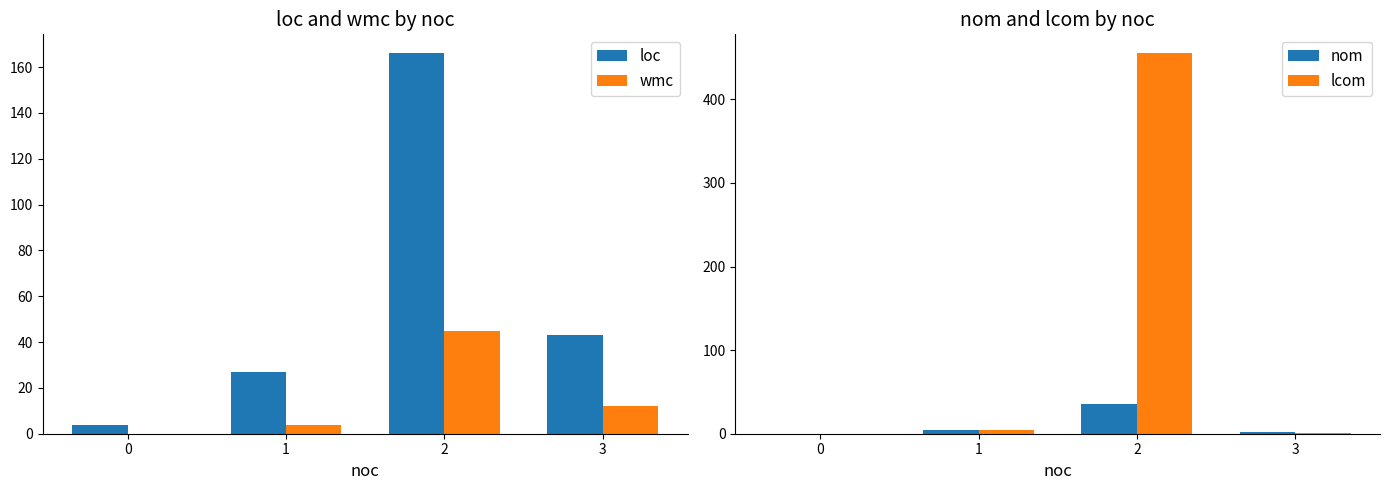

Between 0 and 2, which series saw the biggest shift?

lcom